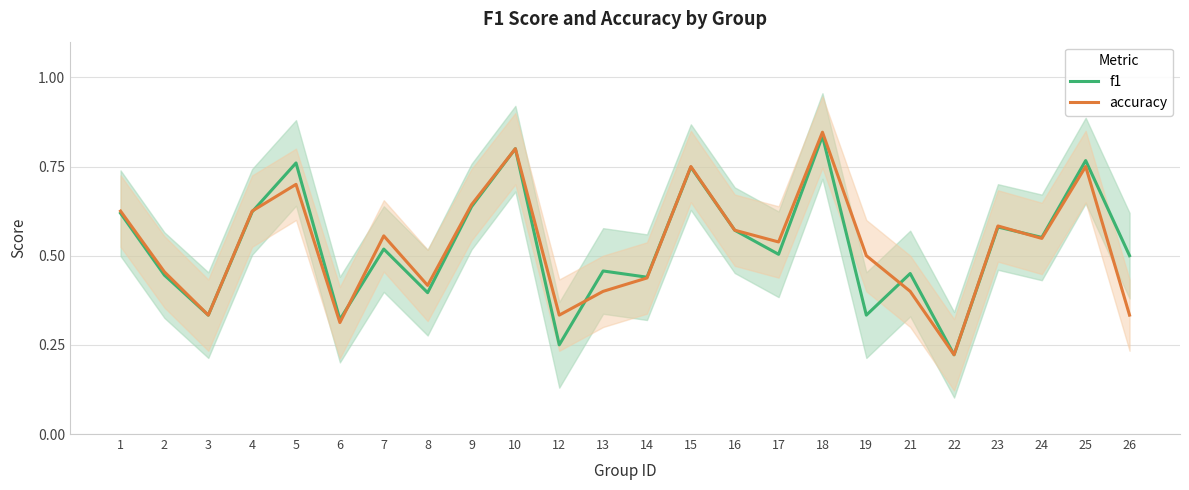

True or false: accuracy has more than 2 interior local peaks.

True